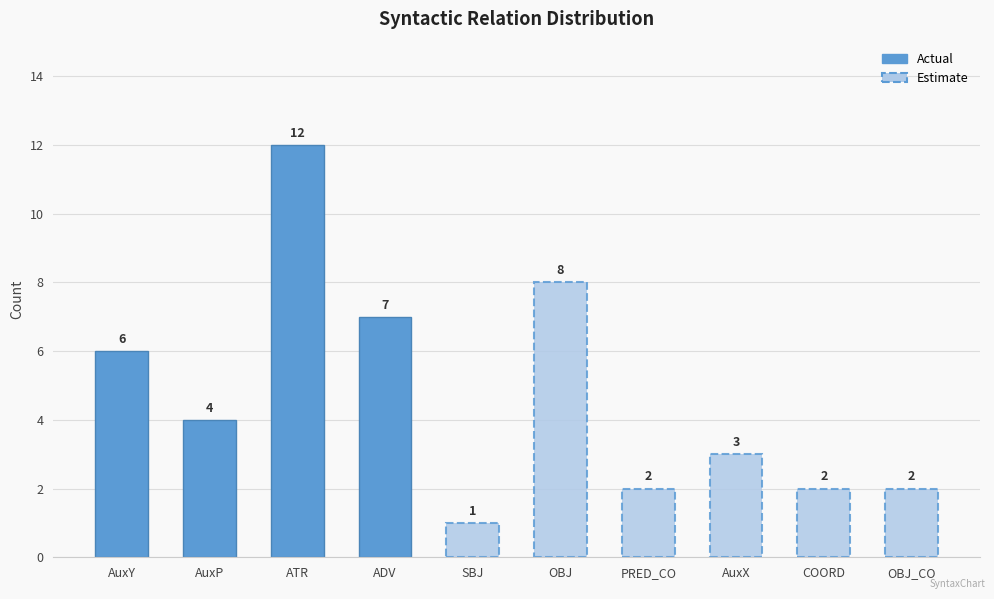

How many values exceed 4?

4